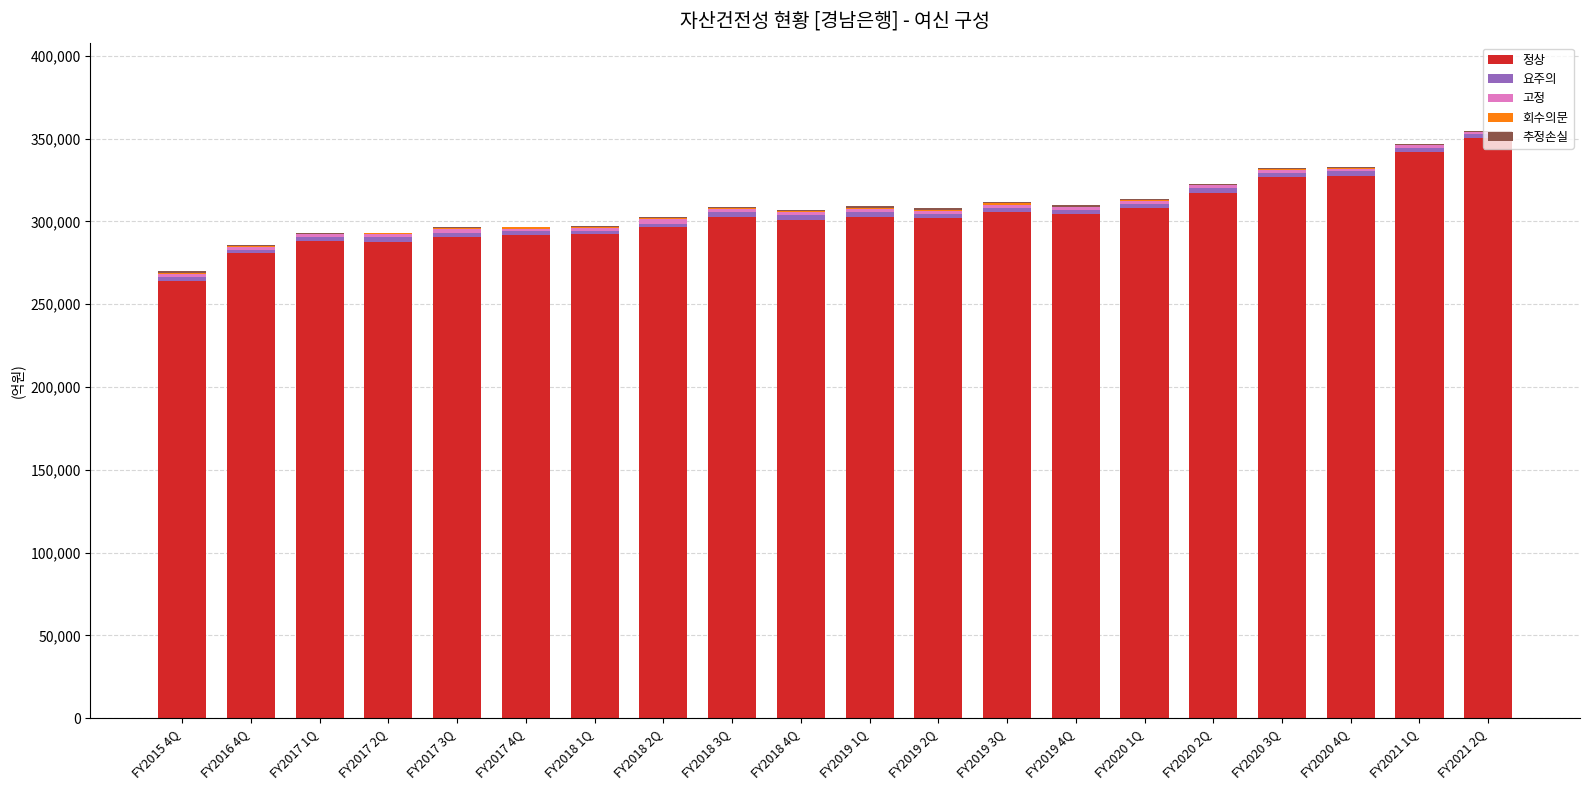

What is the highest value of the 정상 series?

350507